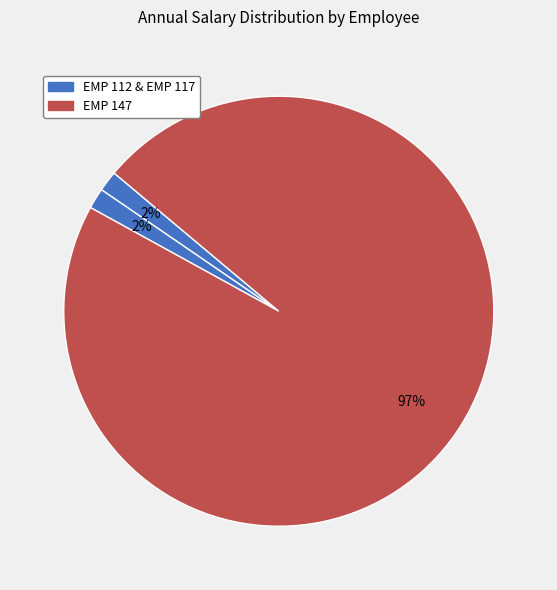

How many slices are in this pie chart?

3